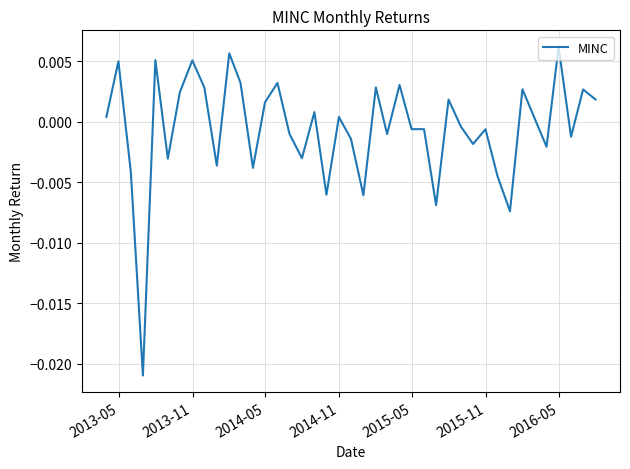

Does the chart have visible grid lines?

Yes